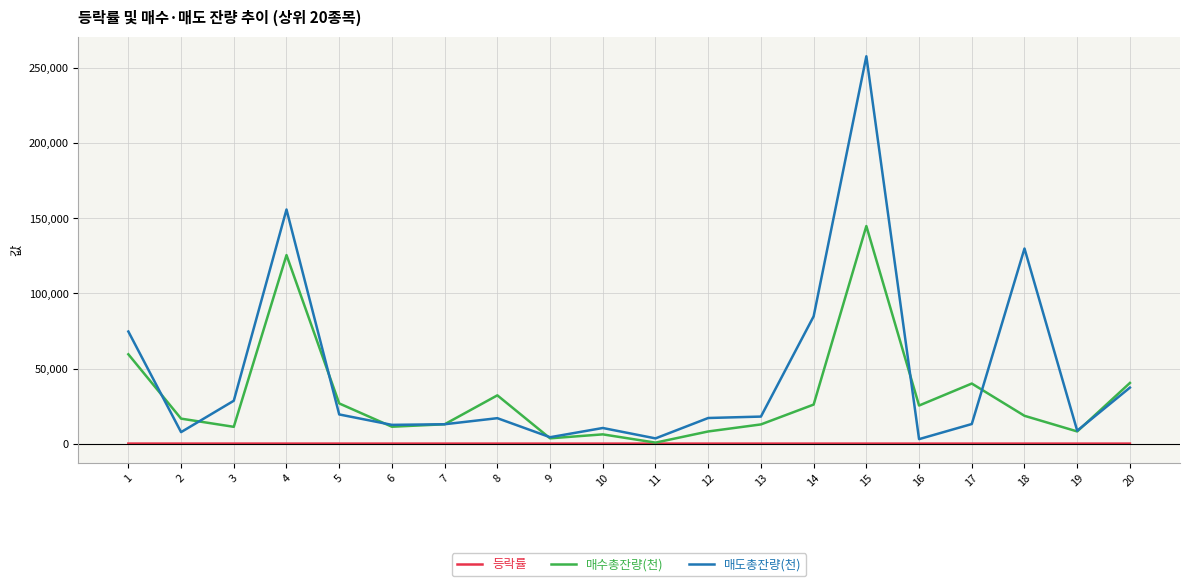

Where is the first local maximum for 매수총잔량(천)?

4